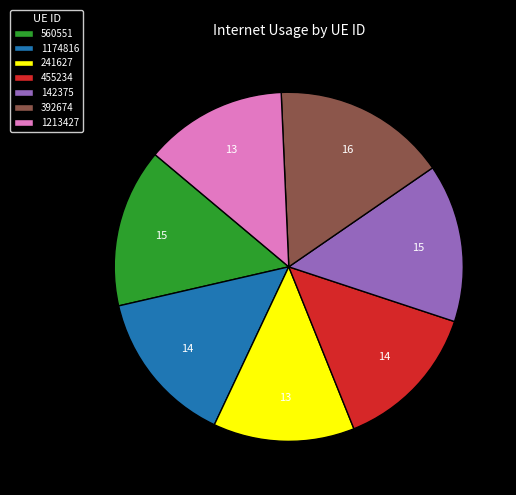

Combined, do 392674 and 1174816 account for over 50%?

No